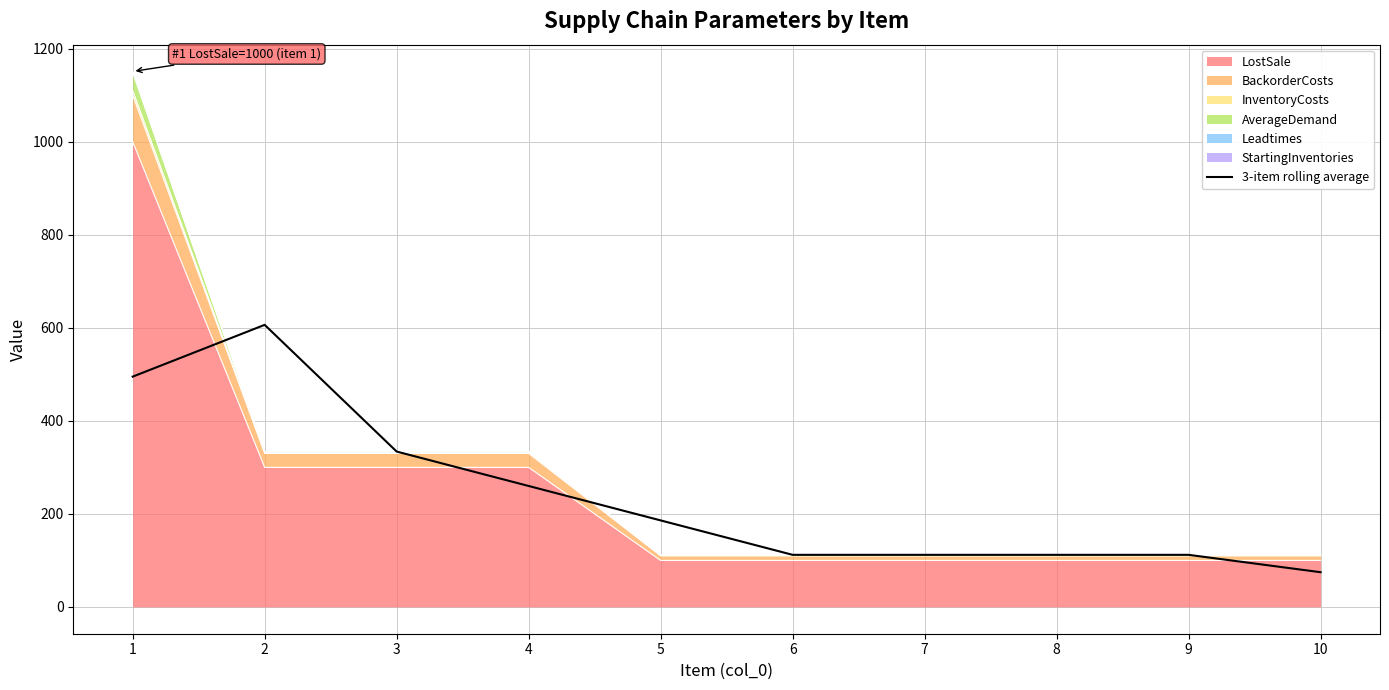

What is the difference between the second highest and second lowest values?

383.0